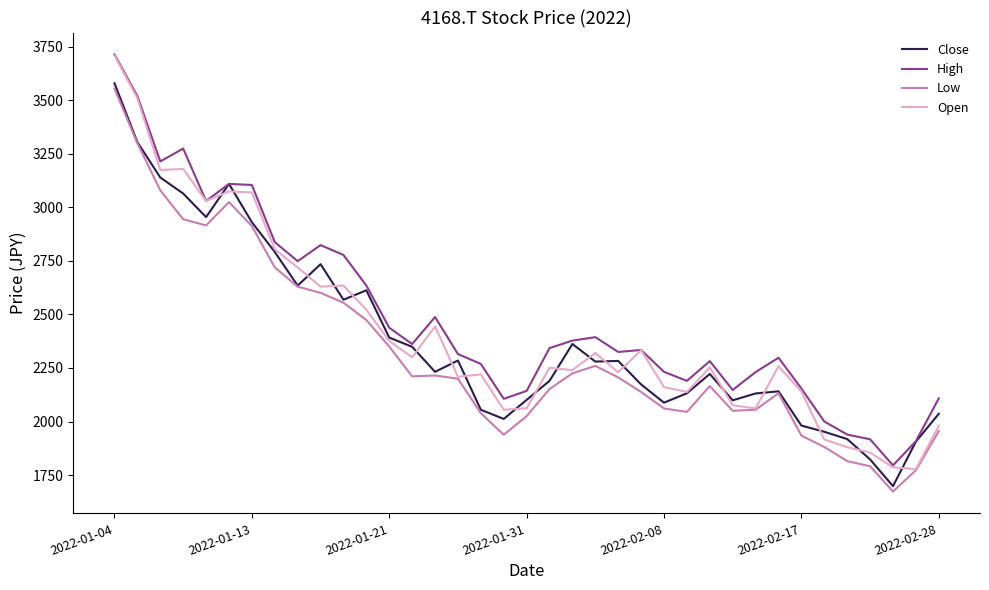

What is the lowest value of the Low series?

1673